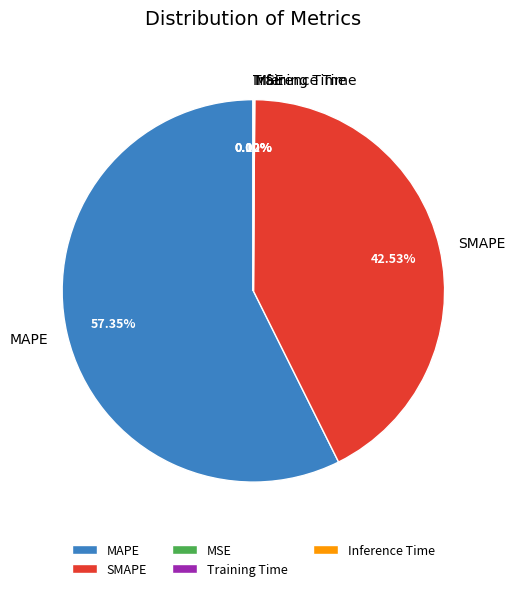

Which category has the biggest portion of the pie?

MAPE